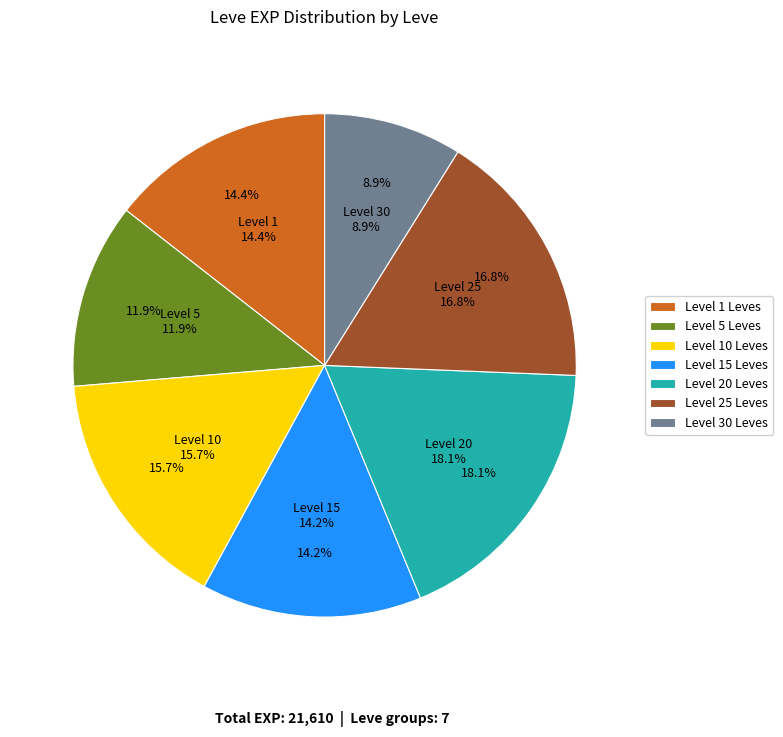

Do Sticking Necks and Emergency Patches together represent more than half of the pie?

No